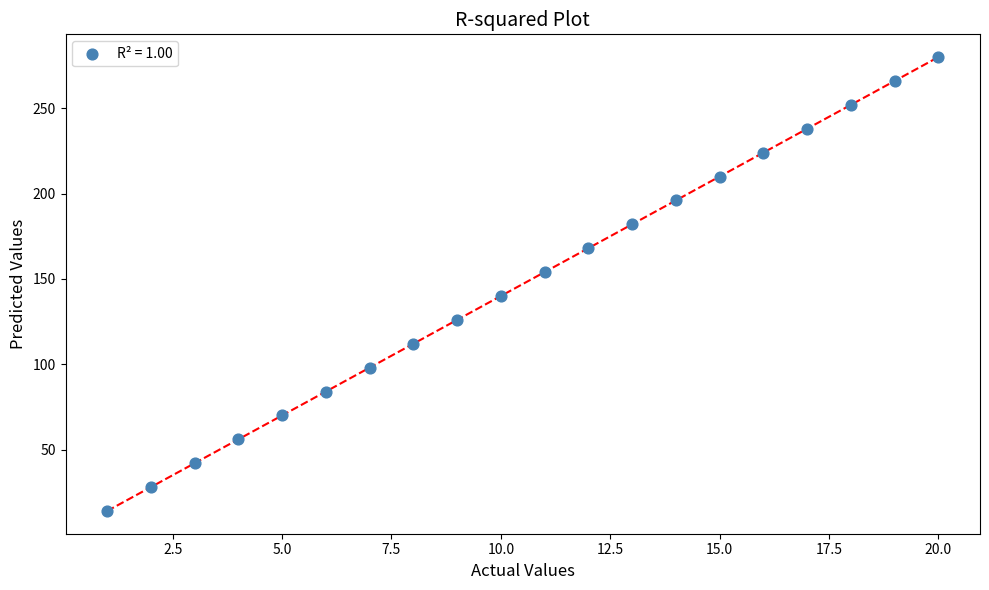

What is the range of Y values (max minus min)?

266